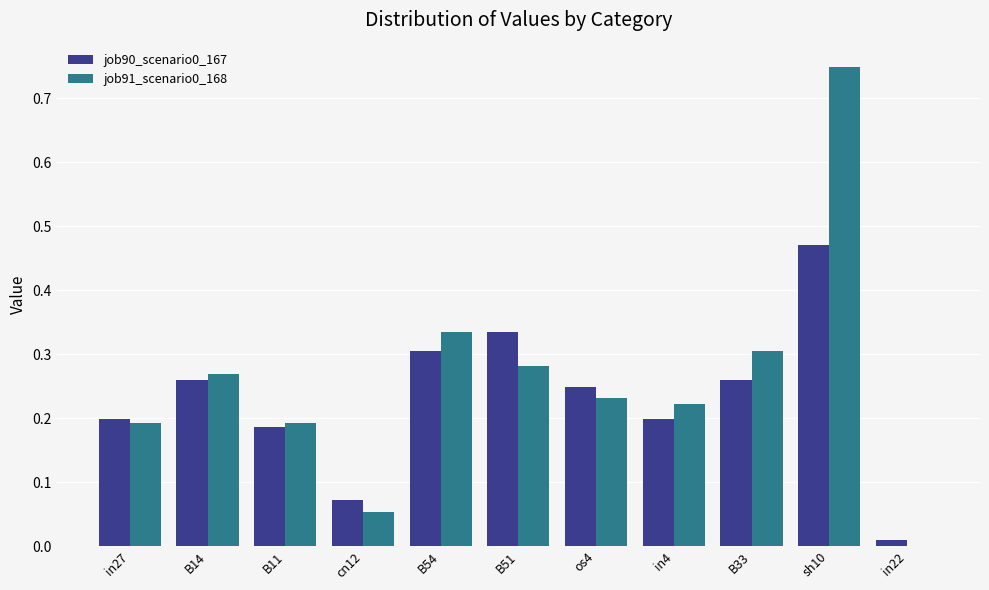

At which label does job90_scenario0_167 reach its peak?

sh10